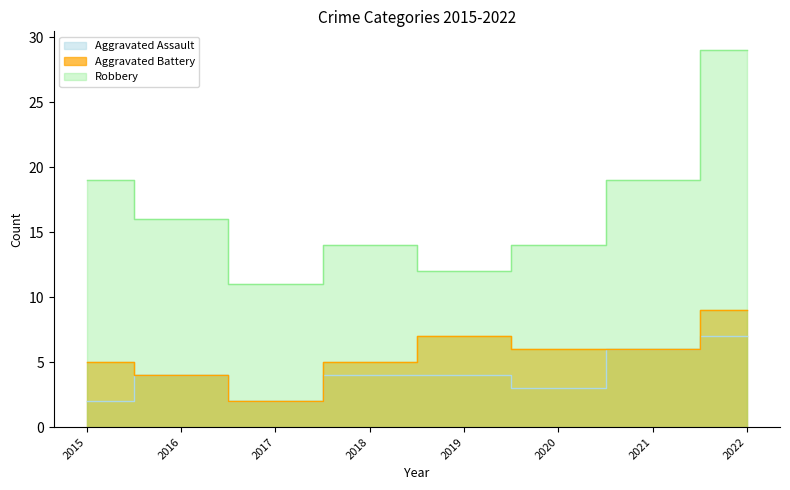

What is the approximate value of Robbery at 2017?

11